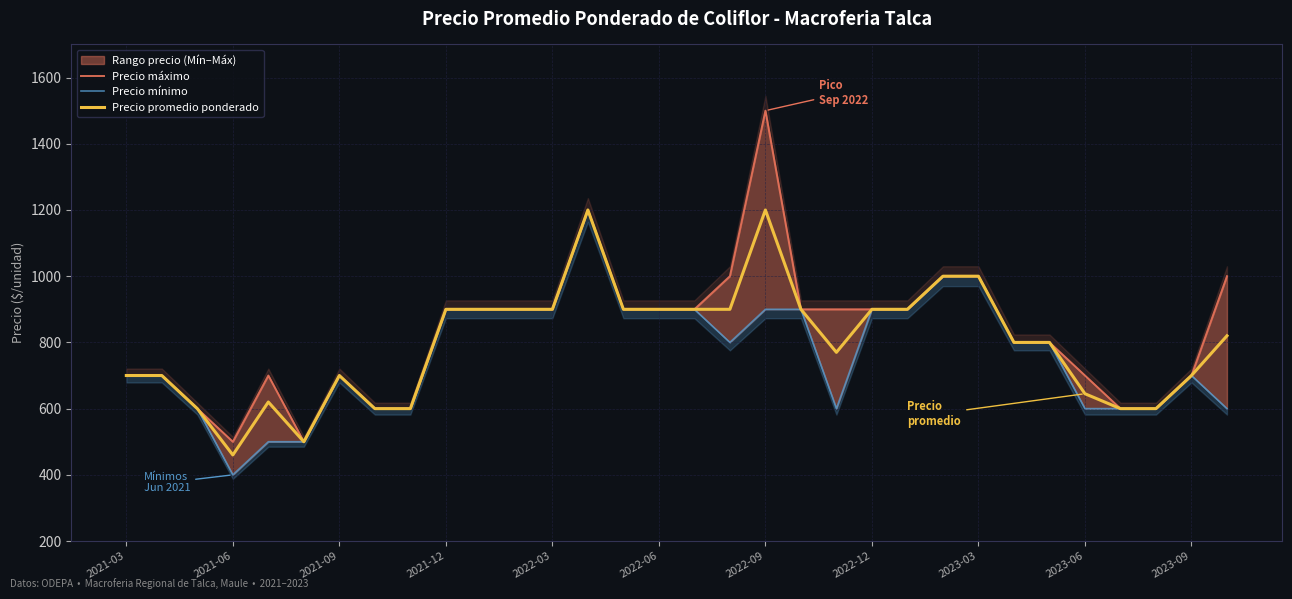

Rank the series by their maximum value, from lowest to highest.

Precio mínimo, Precio promedio ponderado, Precio máximo